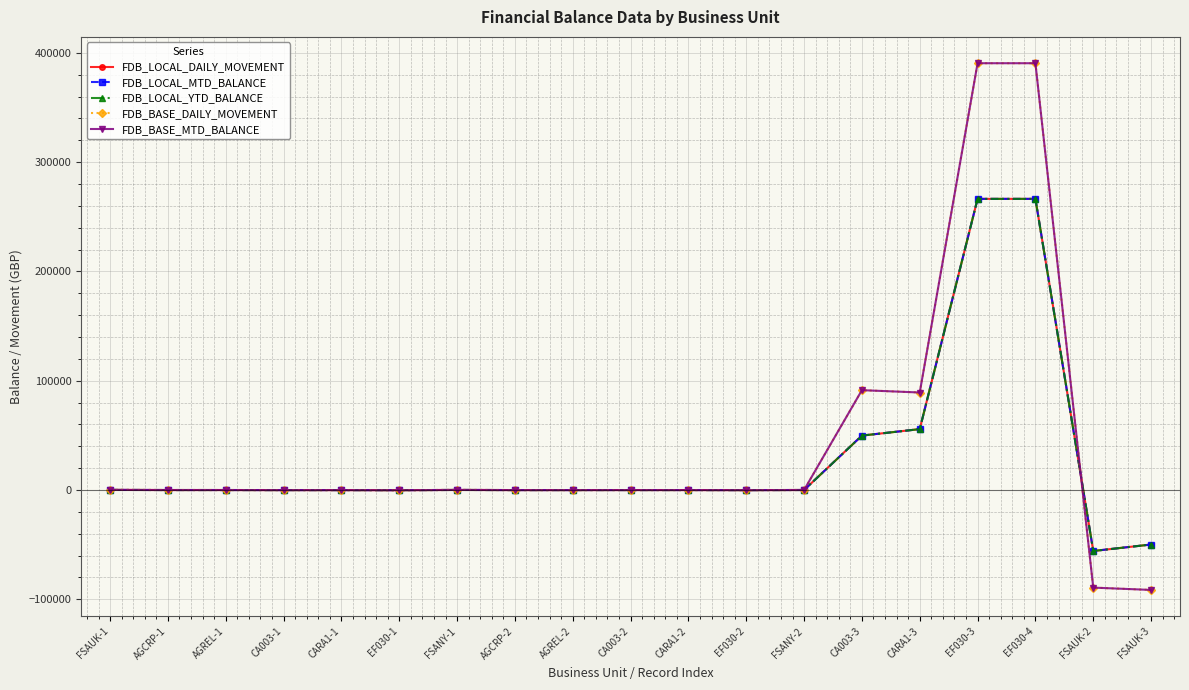

Reading left to right, transcribe all the data shown in this chart.

FDB_LOCAL_DAILY_MOVEMENT: 121.9	22.6	25.3	-25.3	-22.6	-92.8	92.8	-8.3	-9.3	9.3	8.3	-50.6	50.6	49826.5	55762.5	266445.8	266445.8	-55762.5	-49826.5
FDB_LOCAL_MTD_BALANCE: 121.9	22.6	25.3	-25.3	-22.6	-92.8	92.8	-8.3	-9.3	9.3	8.3	-50.6	50.6	49826.5	55762.5	266445.8	266445.8	-55762.5	-49826.5
FDB_LOCAL_YTD_BALANCE: 121.9	22.6	25.3	-25.3	-22.6	-92.8	92.8	-8.3	-9.3	9.3	8.3	-50.6	50.6	49826.5	55762.5	266445.8	266445.8	-55762.5	-49826.5
FDB_BASE_DAILY_MOVEMENT: 163.3	30.2	33.9	-33.9	-30.2	-124.3	124.3	-11.2	-12.6	12.6	11.2	-67.8	67.8	91397.5	89264.7	390560.7	390560.7	-89264.7	-91397.5
FDB_BASE_MTD_BALANCE: 163.3	30.2	33.9	-33.9	-30.2	-124.3	124.3	-11.2	-12.6	12.6	11.2	-67.8	67.8	91397.5	89264.7	390560.7	390560.7	-89264.7	-91397.5